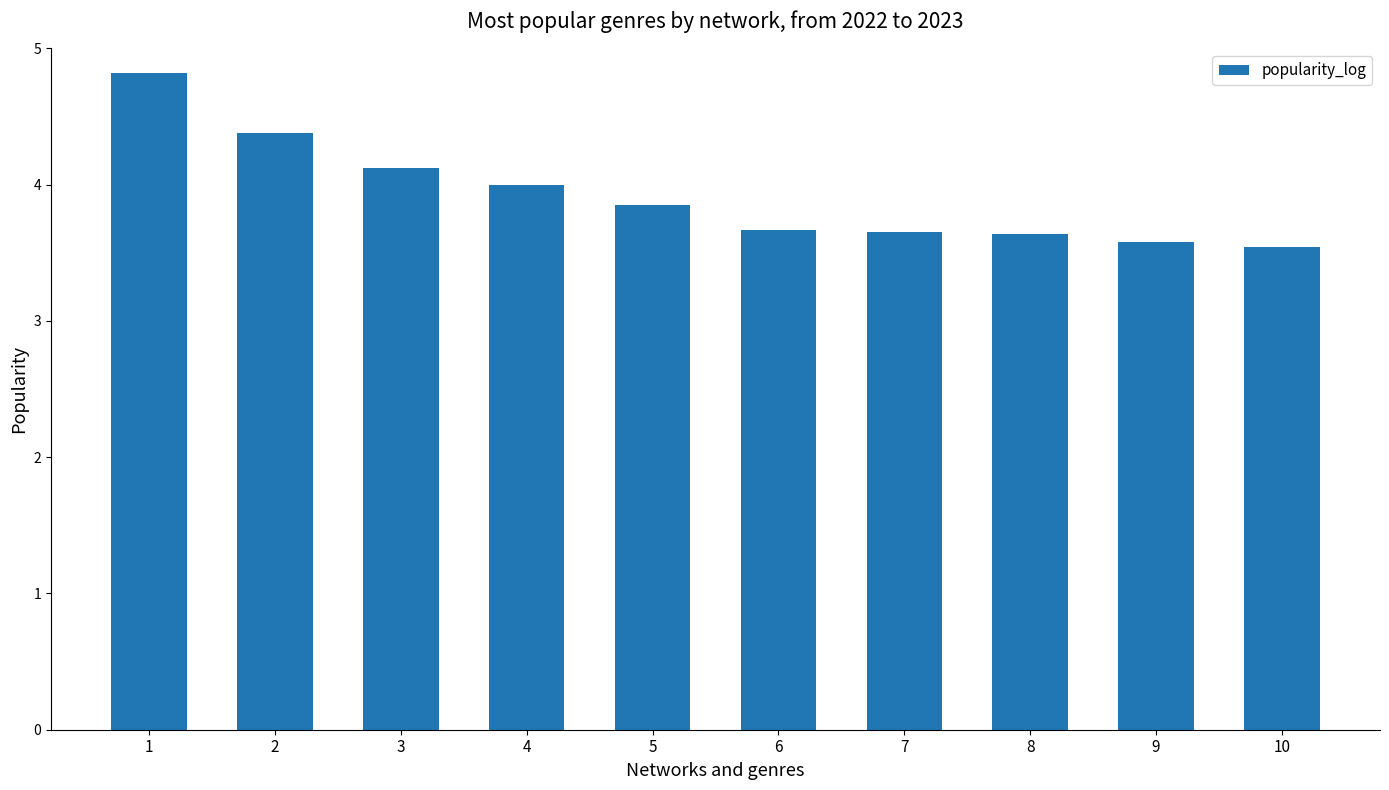

Is it true that the value at 5 is 3.9?

True